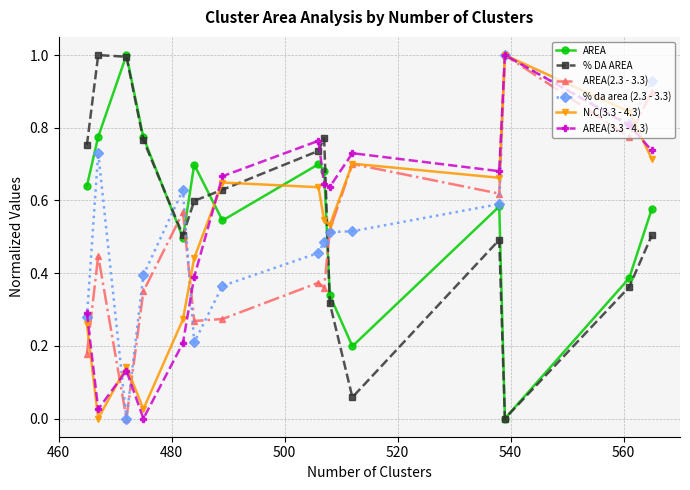

Which series ends up on top after the final intersection of AREA and AREA(2.3 - 3.3)?

AREA(2.3 - 3.3)